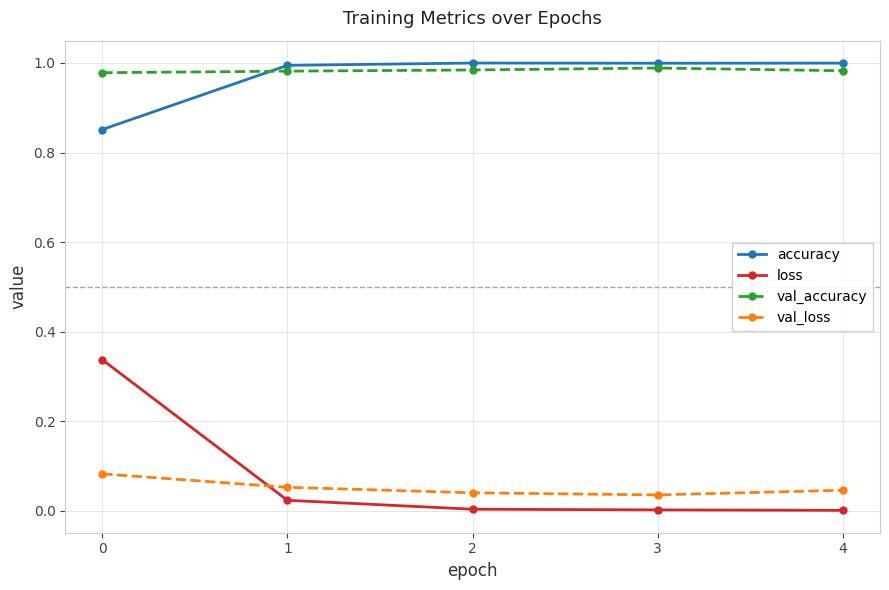

True or false: accuracy has more than 2 points higher than both neighbors.

False